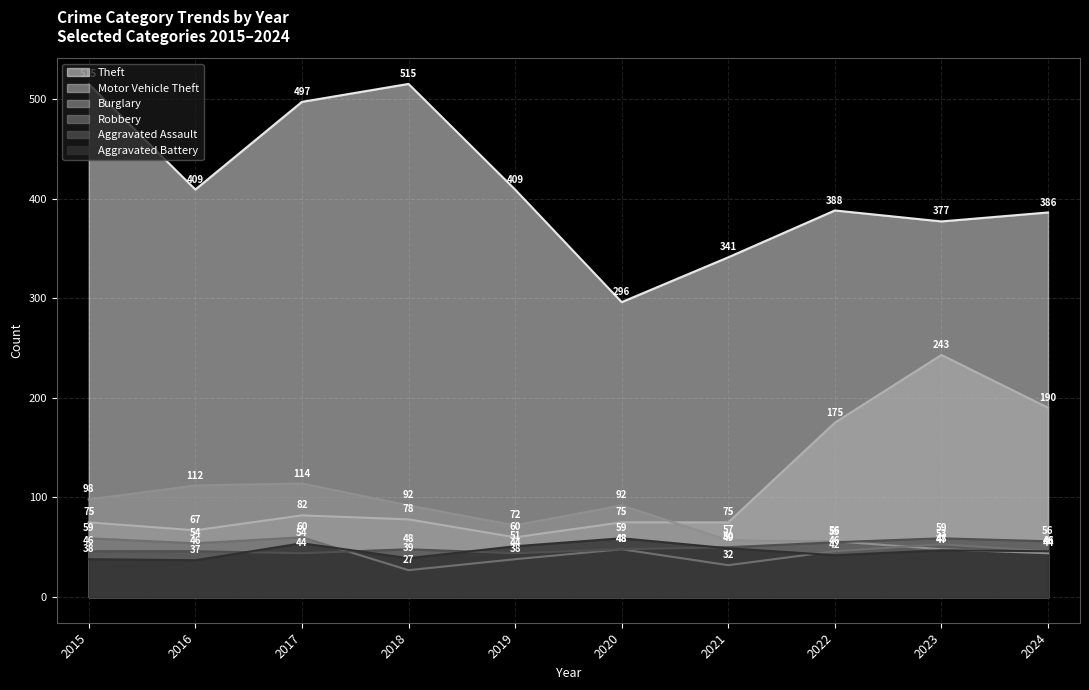

The Aggravated Battery series shows 51 at 2019. True or false?

True